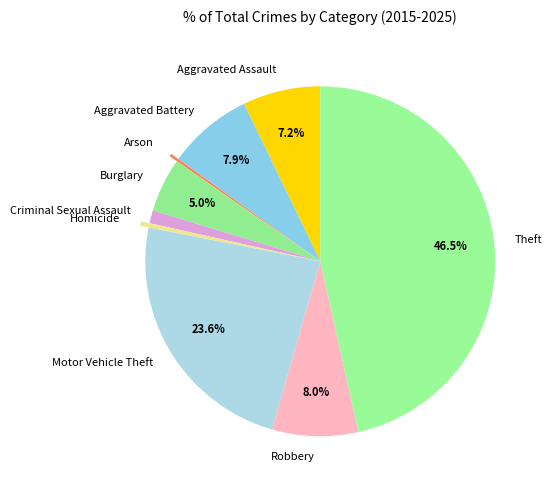

What is the ratio of the value at Aggravated Battery to the value at Homicide?

19.2